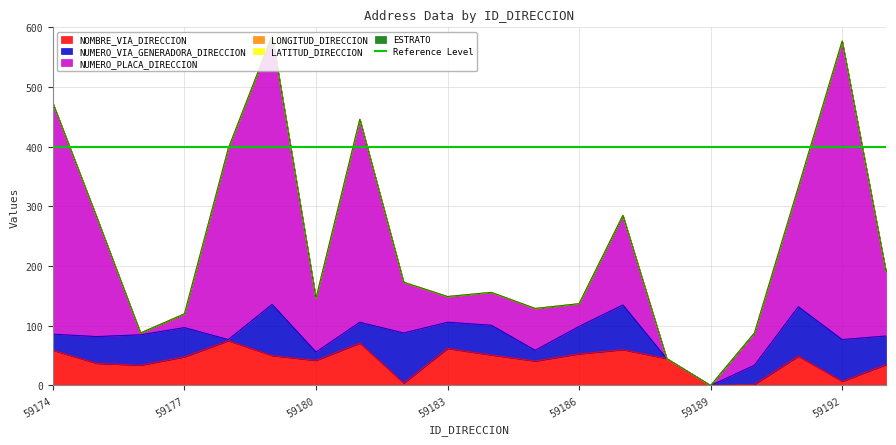

True or false: NOMBRE_VIA_DIRECCION and NUMERO_PLACA_DIRECCION cross at least once.

True